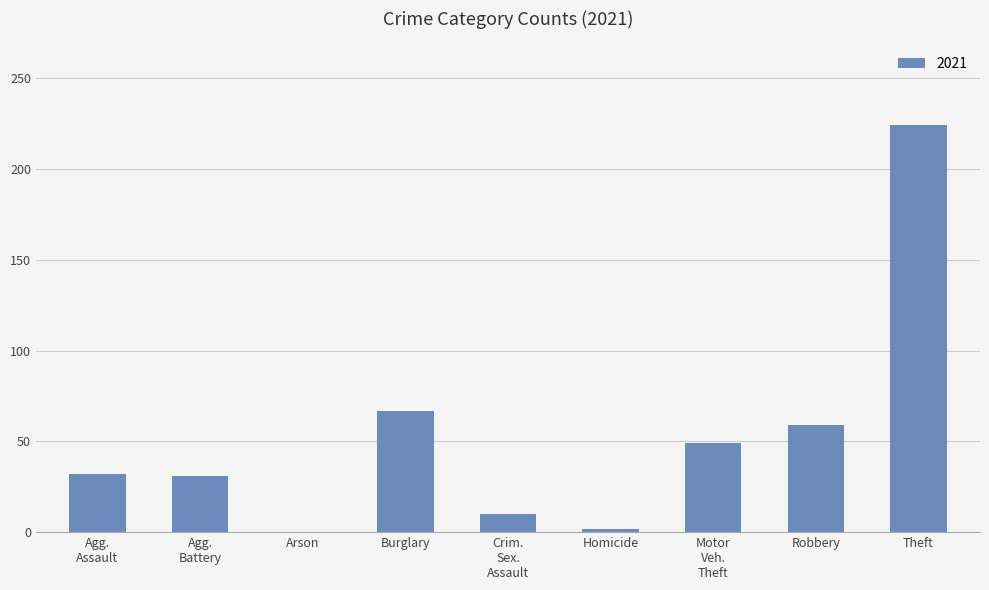

At which category does the chart reach its peak across all series?

Theft